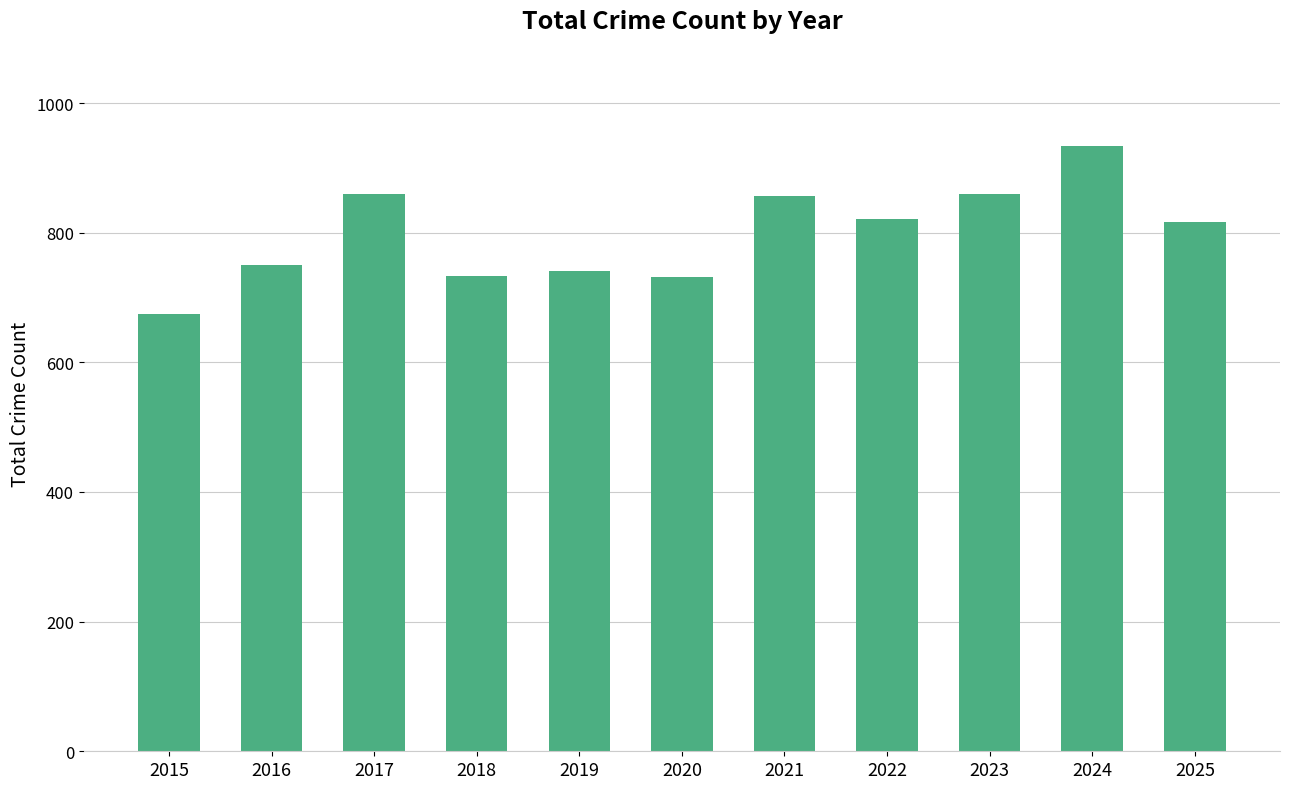

Does the chart contain stacked bars?

No